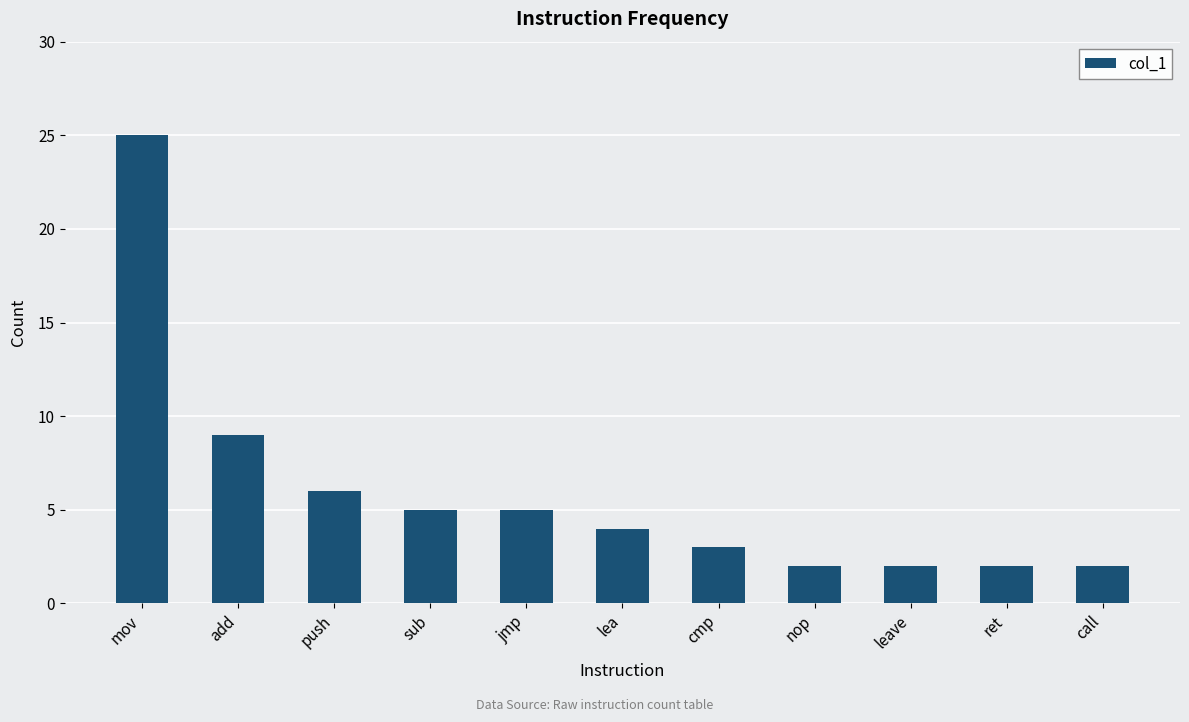

What is the value of the 2nd bar from the left?

9